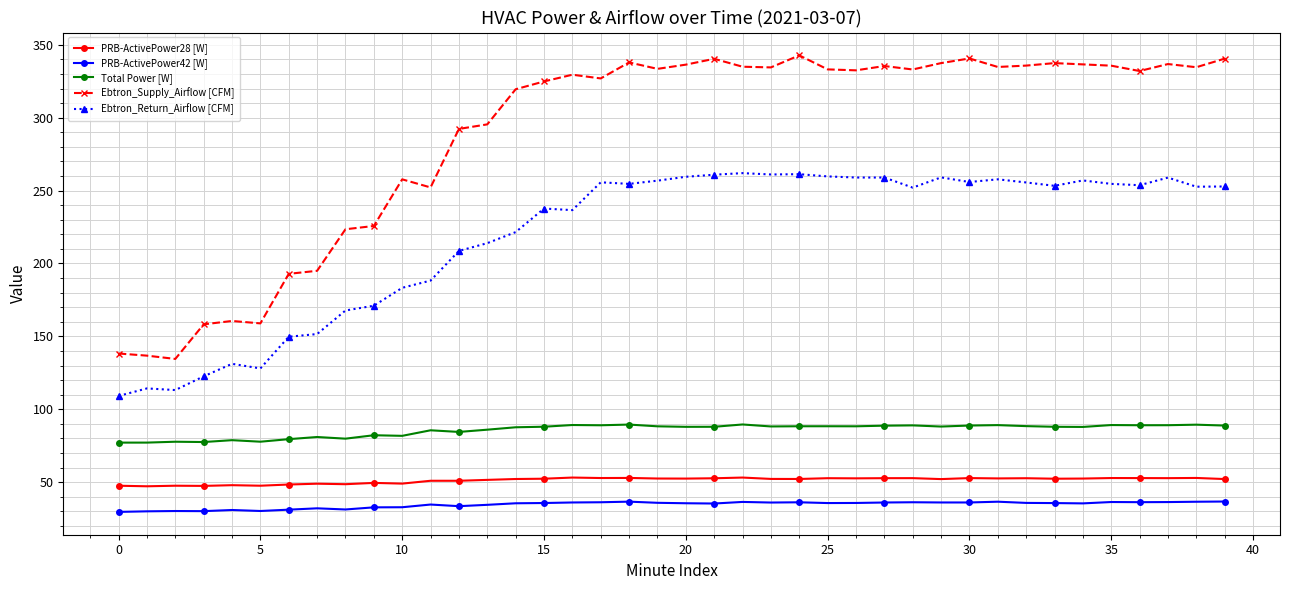

What is the maximum value shown in the chart?

342.8